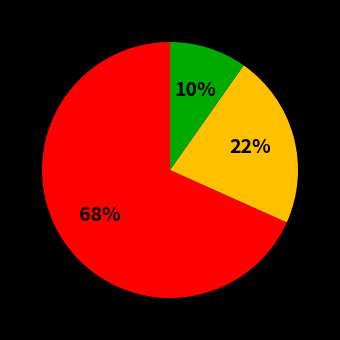

Is there a majority slice in this chart?

Yes